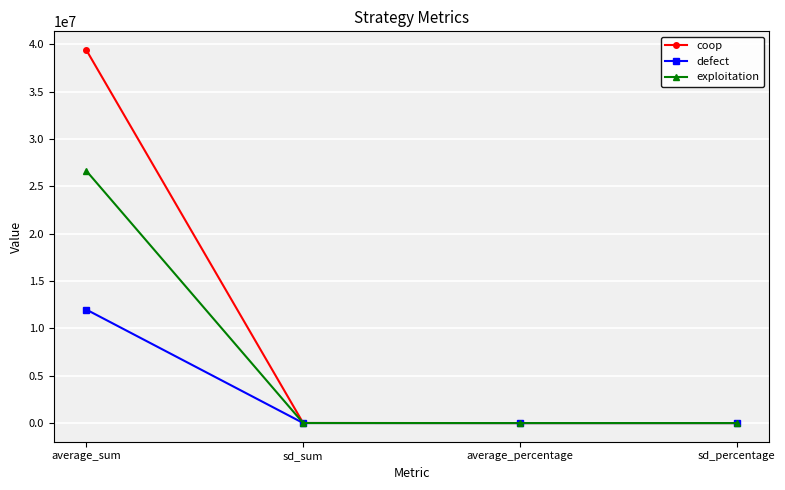

Which label corresponds to the largest value in the chart?

average_sum